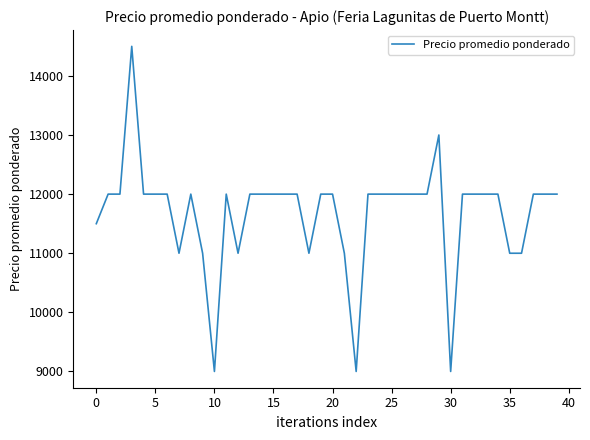

What is the smallest value displayed?

9000